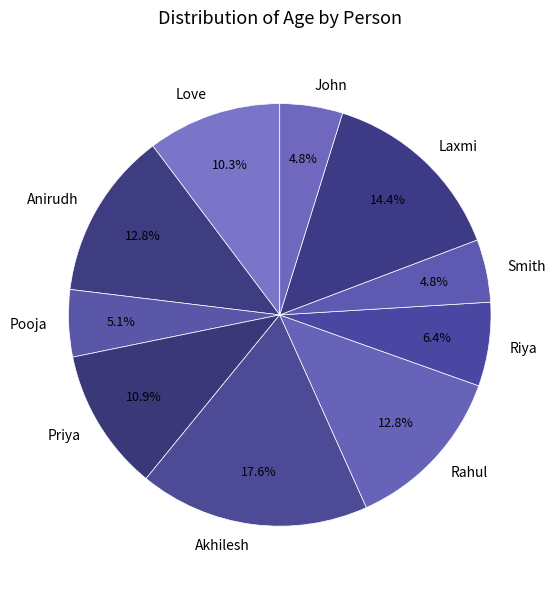

Count the number of slices in the pie.

10